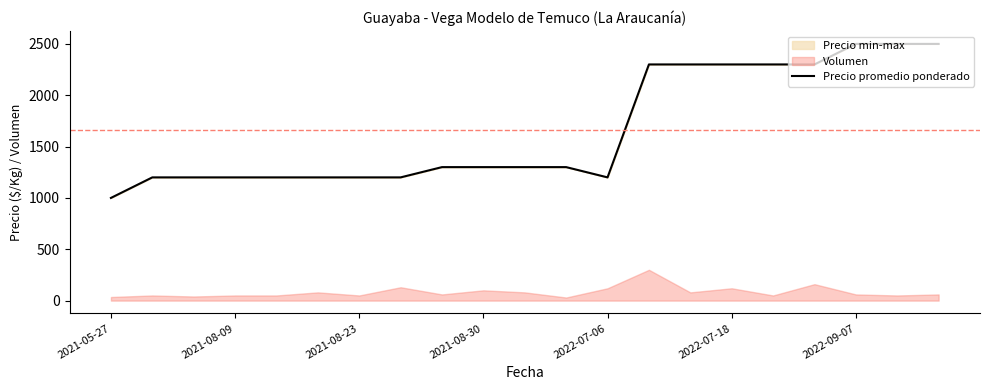

Which category has the lowest value in the Precio promedio ponderado series?

2021-05-27